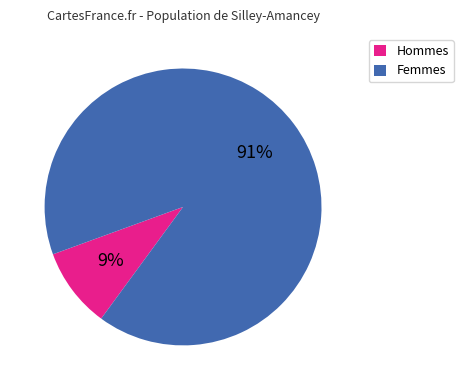

Is the sum of Femmes and Hommes greater than half?

Yes